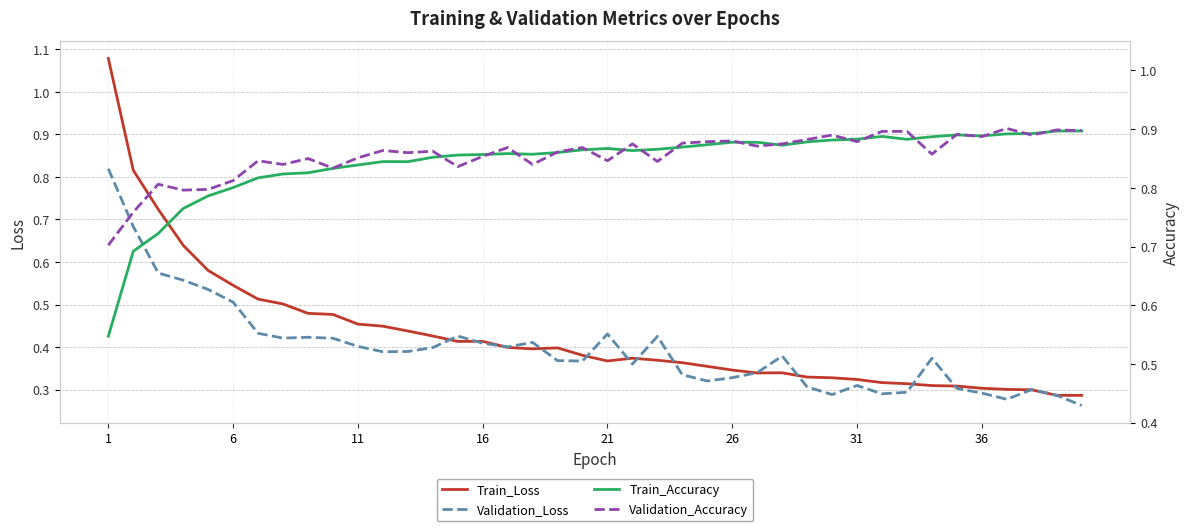

What value does the Validation_Accuracy series have at 26?

0.9